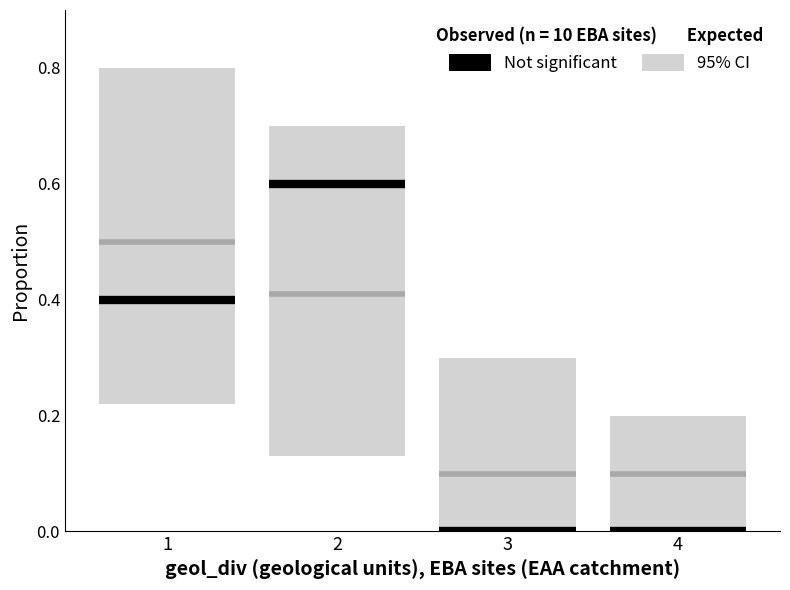

At which category does the chart reach its peak across all series?

1